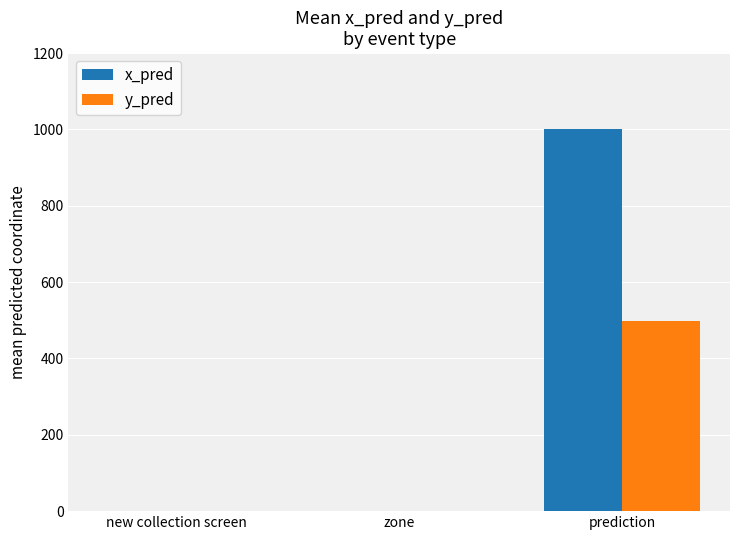

Is it true that y_pred equals 0.0 at zone?

True